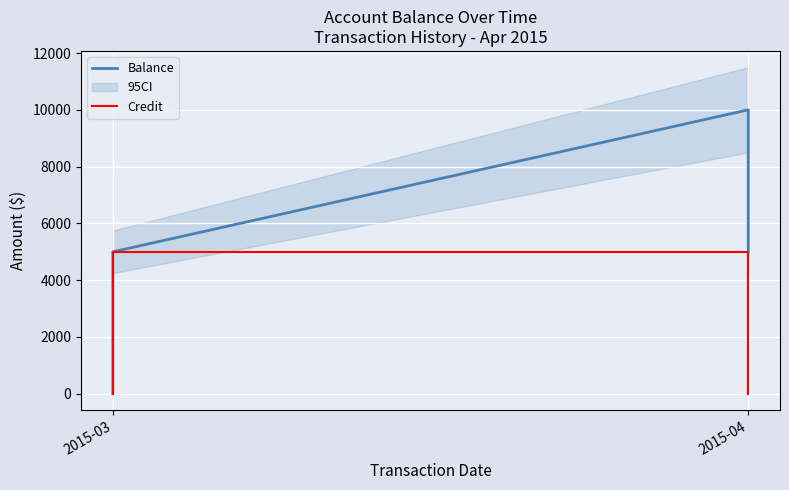

Is this an area chart (filled region under the line)?

No